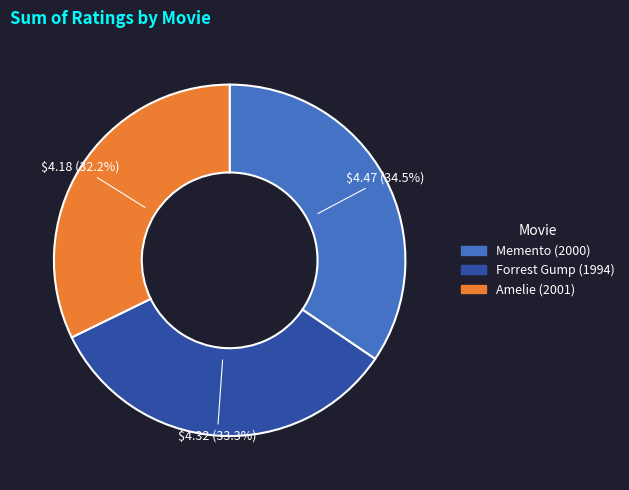

The Forrest Gump (1994) slice represents 33% of the pie. True or false?

True